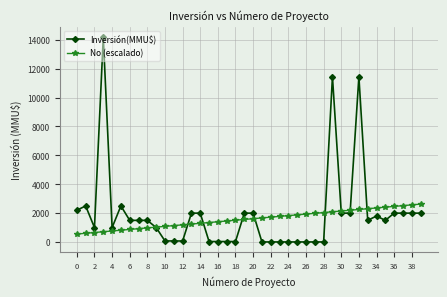

Rank the series by their maximum value, from lowest to highest.

No (escalado), Inversión(MMU$)